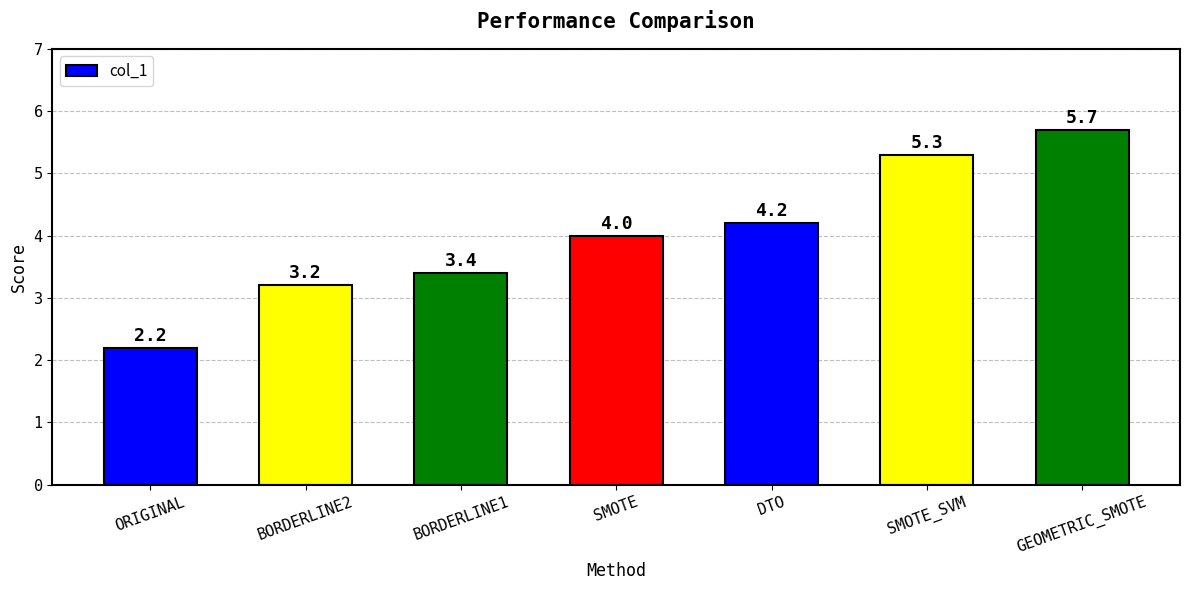

Rank the categories by value from highest to lowest.

GEOMETRIC_SMOTE, SMOTE_SVM, DTO, SMOTE, BORDERLINE1, BORDERLINE2, ORIGINAL